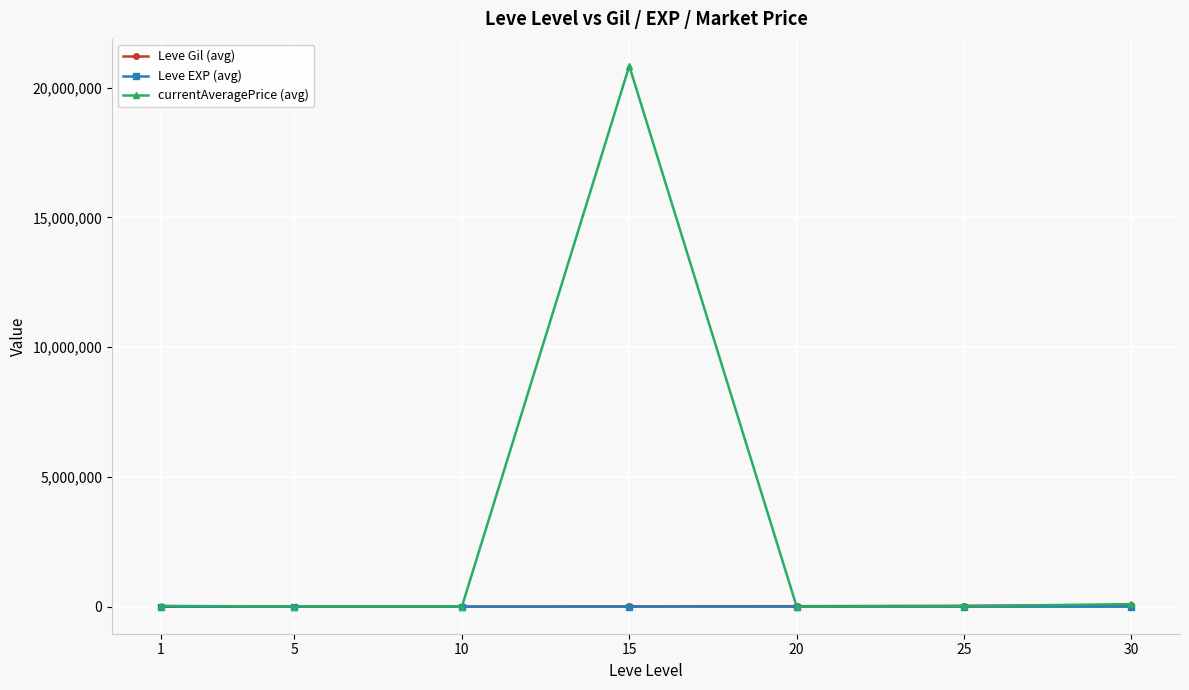

What is the difference between the Leve EXP (avg) values at 15 and 10?

3.2